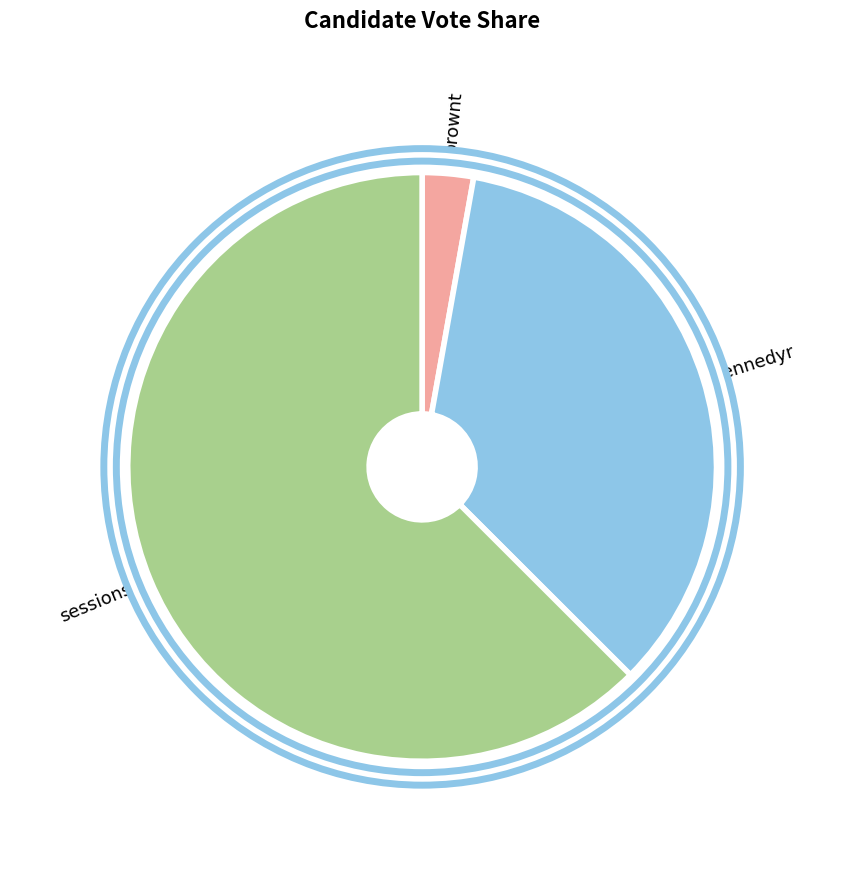

True or false: sessionsp accounts for 77% of the total.

False